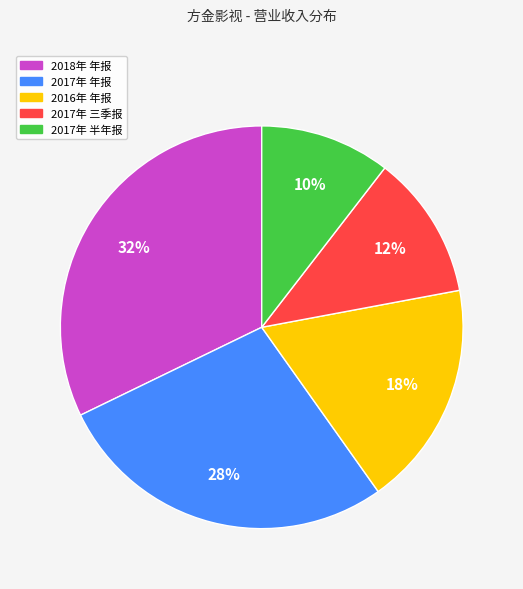

To the nearest percent, what percentage of the pie is 2018年 年报?

32%